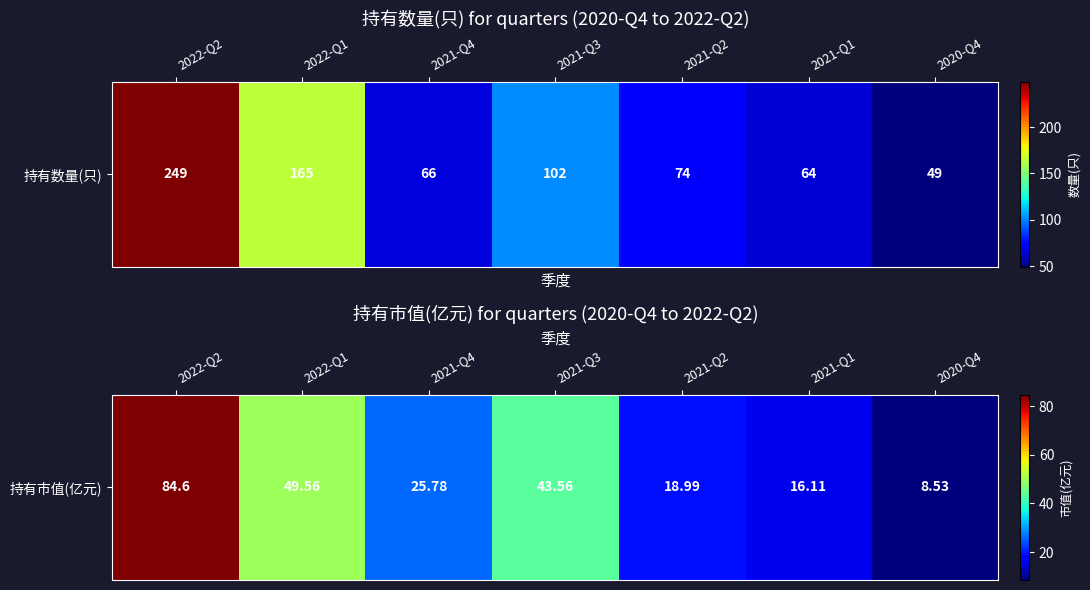

What is the approximate value at 2021-Q4?

25.8